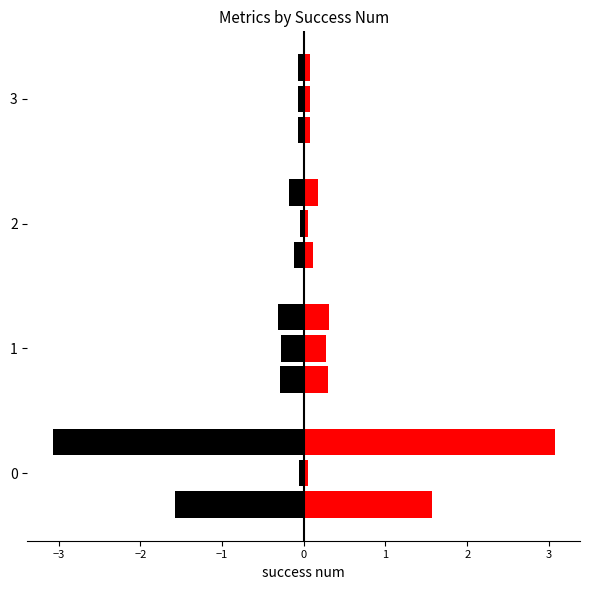

What is the smallest value displayed?

-3.1